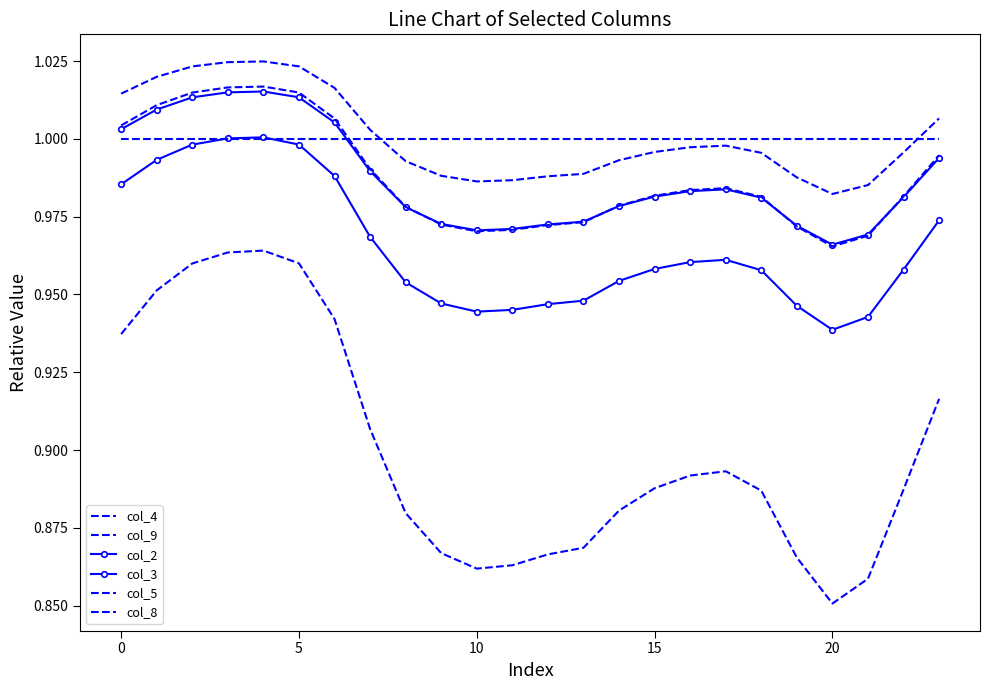

What is the maximum value for col_8?

1.0